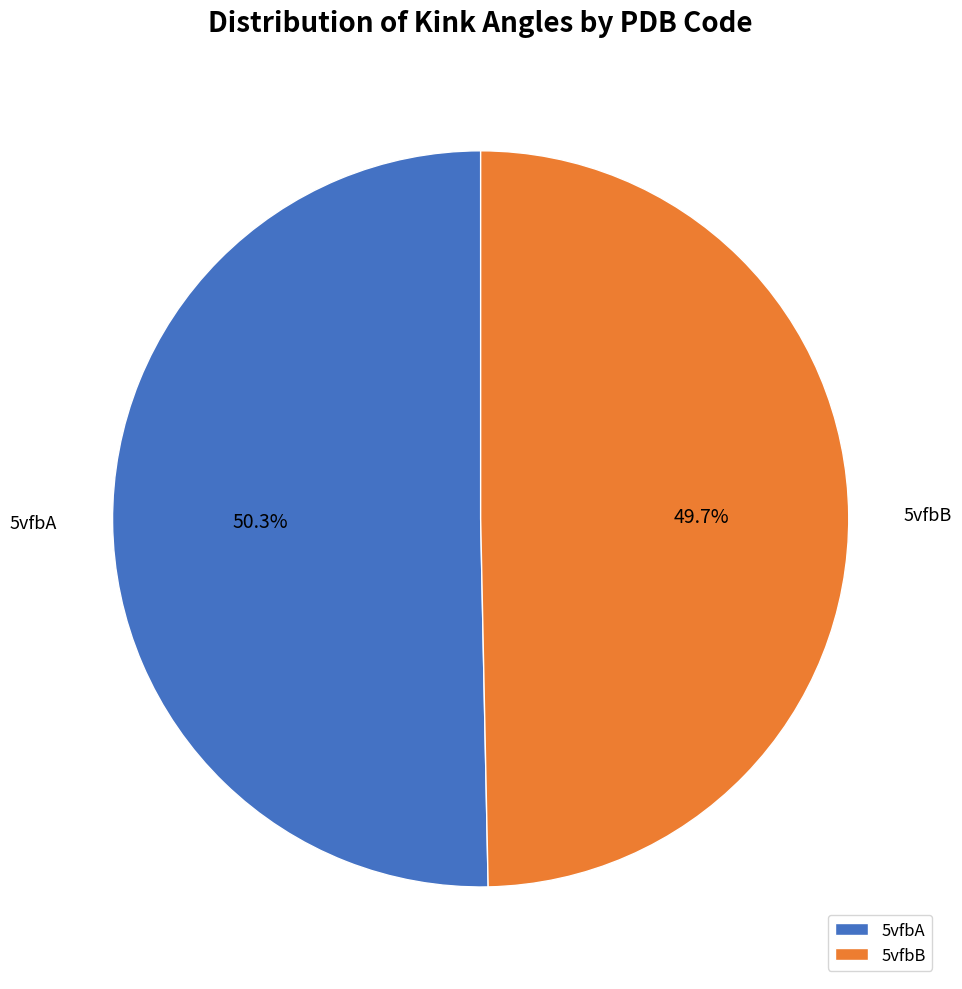

What percentage is NOT represented by 5vfbA?

49.7%